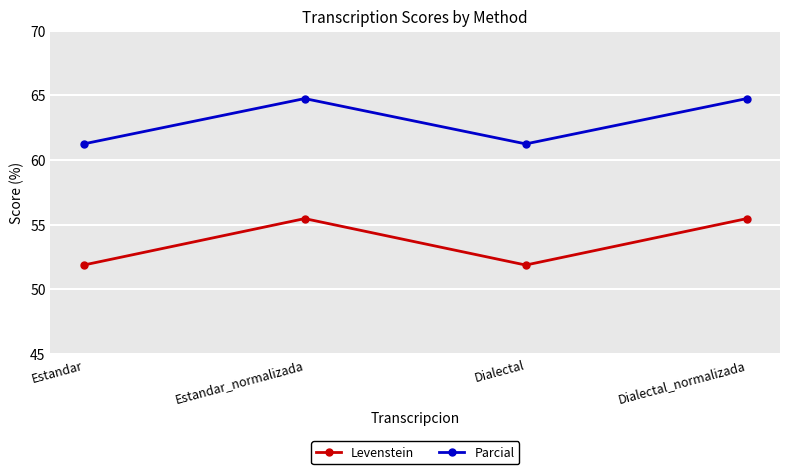

What is the average value of the Parcial series?

63.0